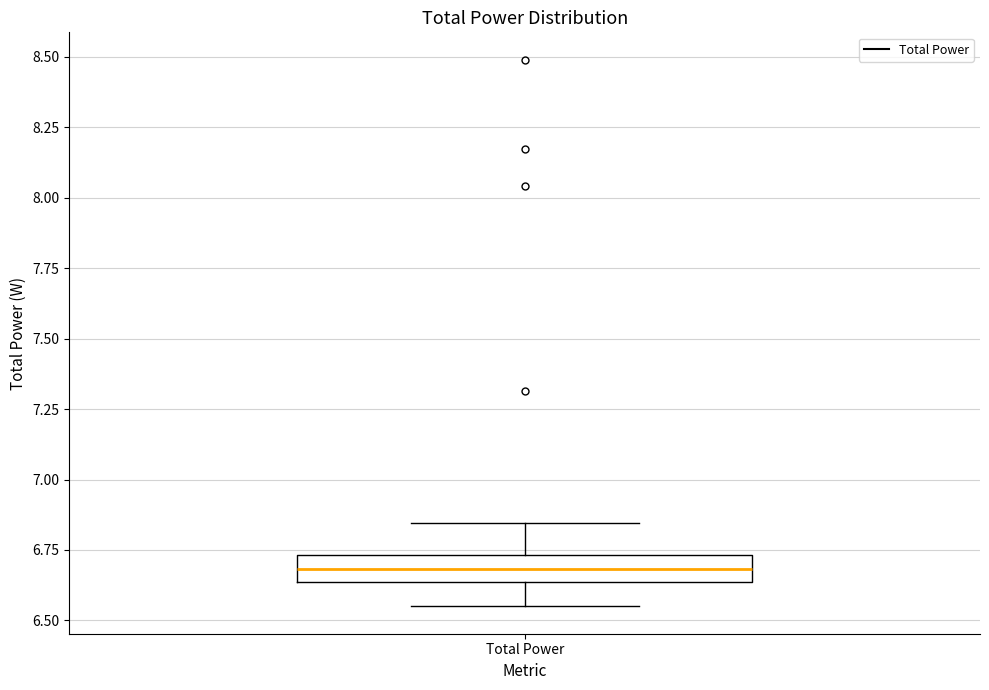

Read this box plot against the y-axis: the position of the median line, the range covered by the box, and the ends of both whiskers. The values are not printed on the chart, so give them approximately, as read against the axis.

median 6.70, box 6.65 to 6.75, whiskers 6.55 to 6.85